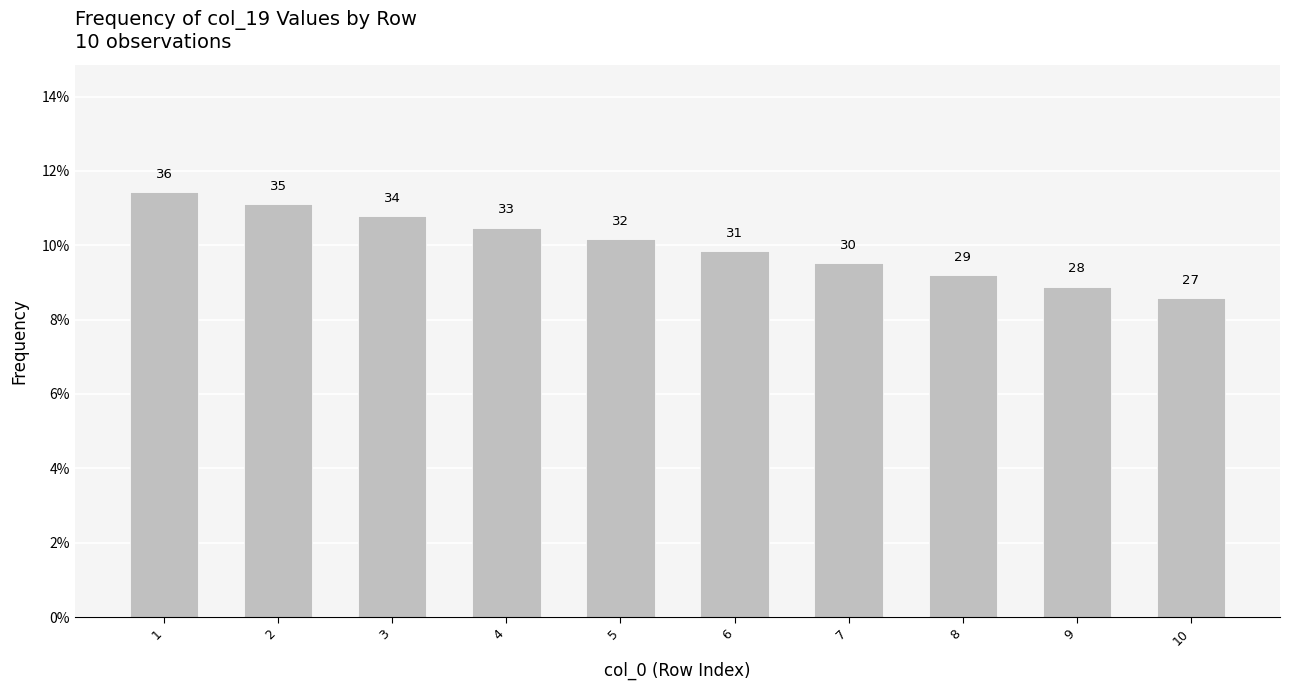

The value at 3 is 0.2. True or false?

False